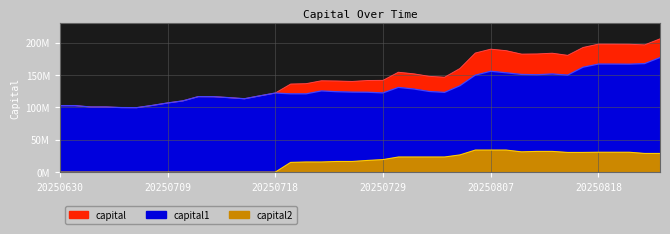

True or false: capital1 and capital intersect in this chart.

False